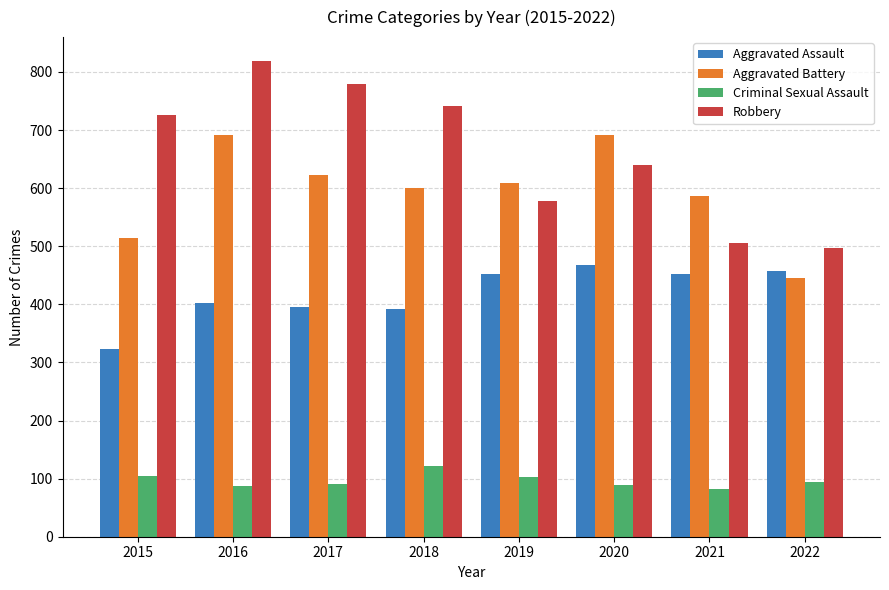

Which category has the lowest value in the Aggravated Assault series?

2015